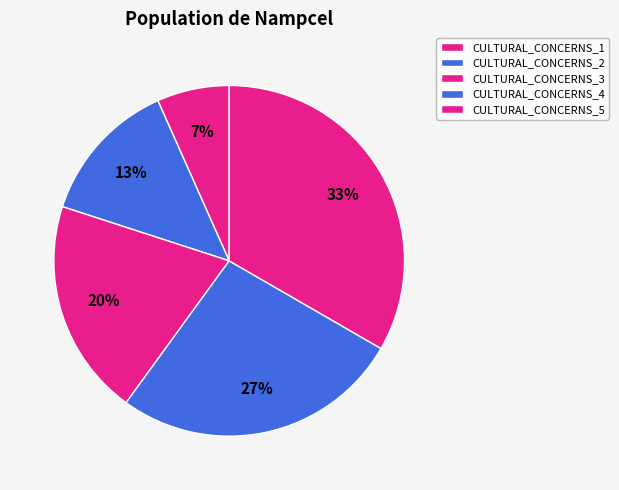

Is there any slice that represents more than half of the pie?

No